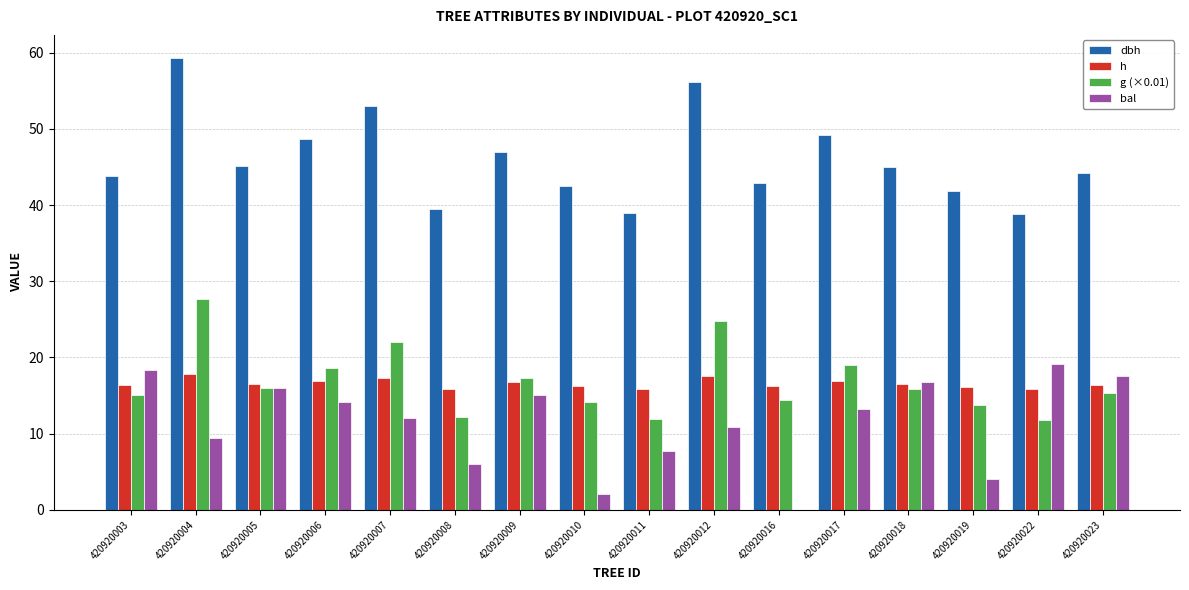

True or false: h has a value of 15.8 at 420920011.

True